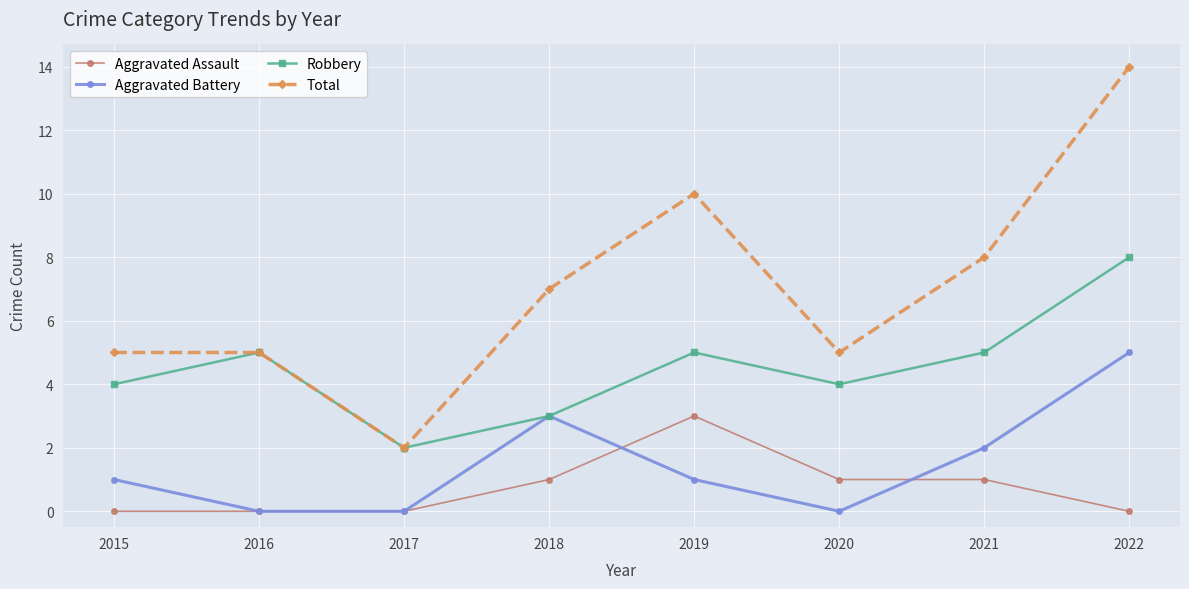

Which series has the largest range (max minus min)?

Total